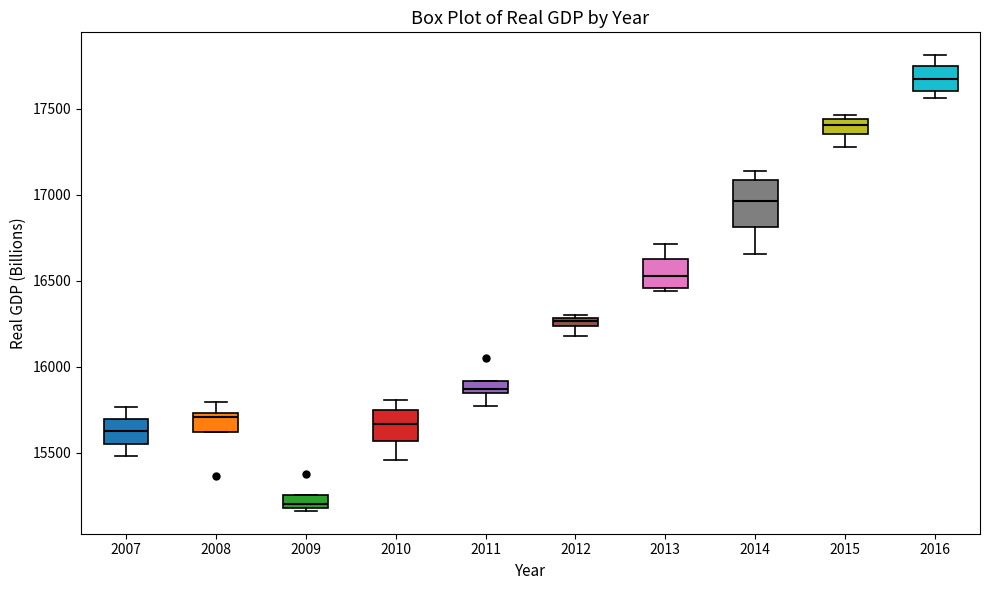

Which box is the tallest, from its lower edge to its upper edge?

2014